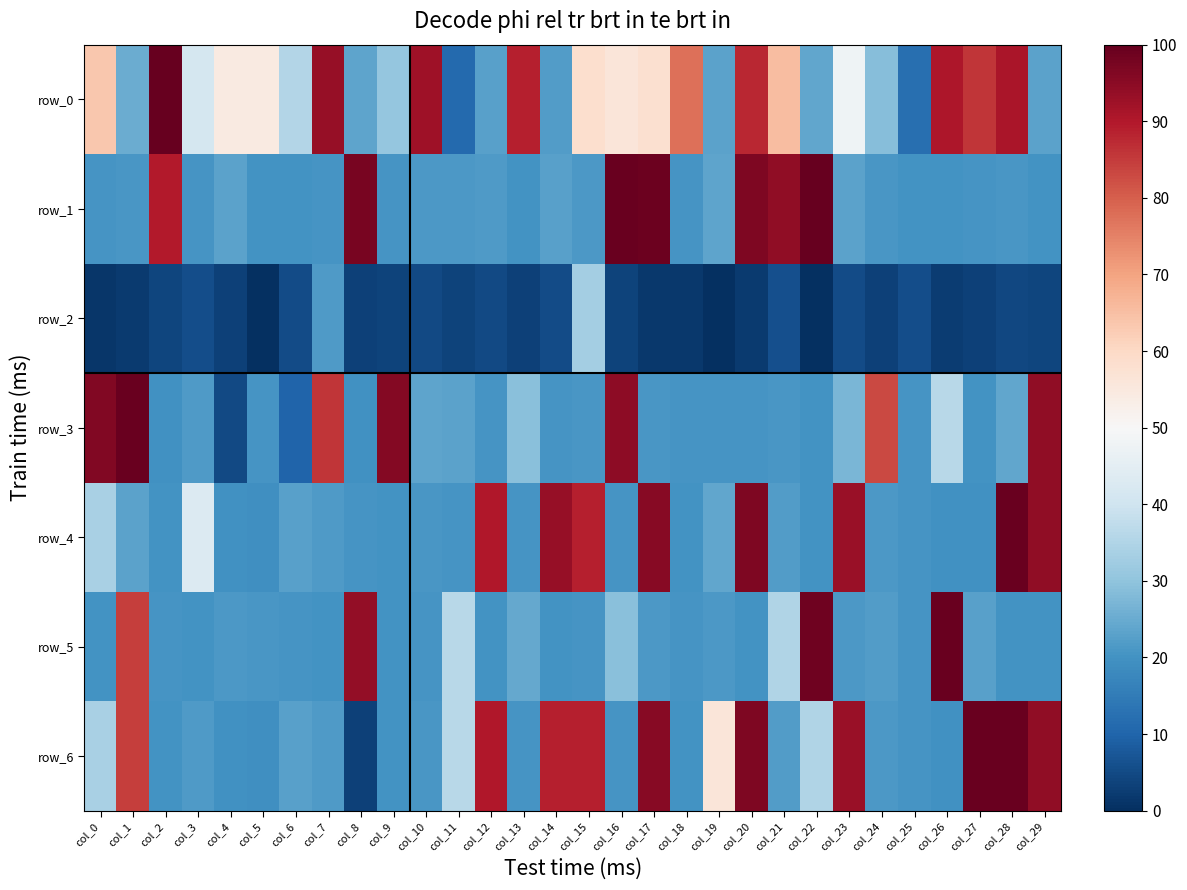

What is the difference between the second highest and minimum values in the row_0 series?

82.4